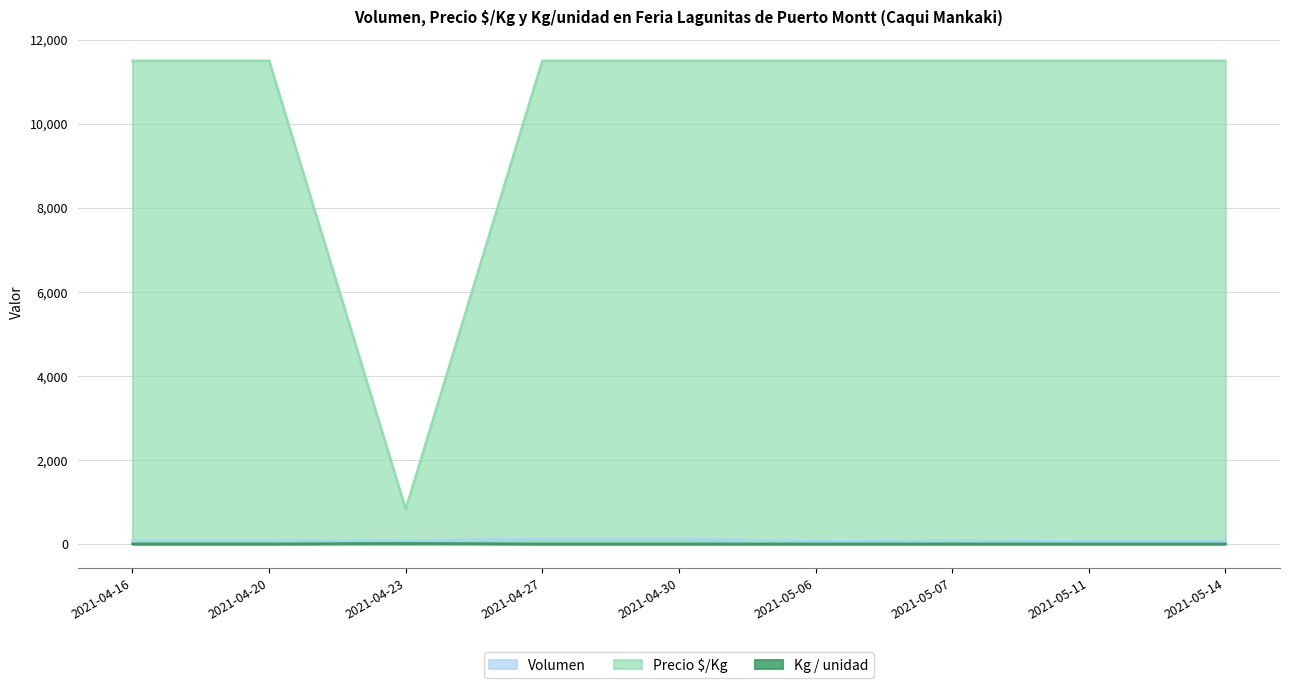

How many interior local valleys does the Precio $/Kg series have?

1